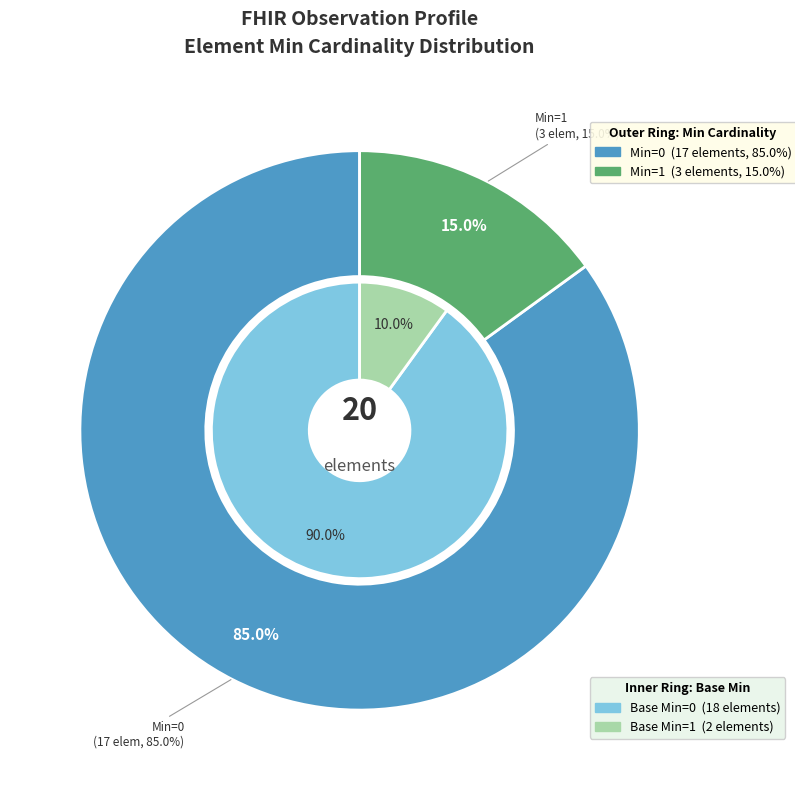

Does 16 account for over 50% of the chart?

No